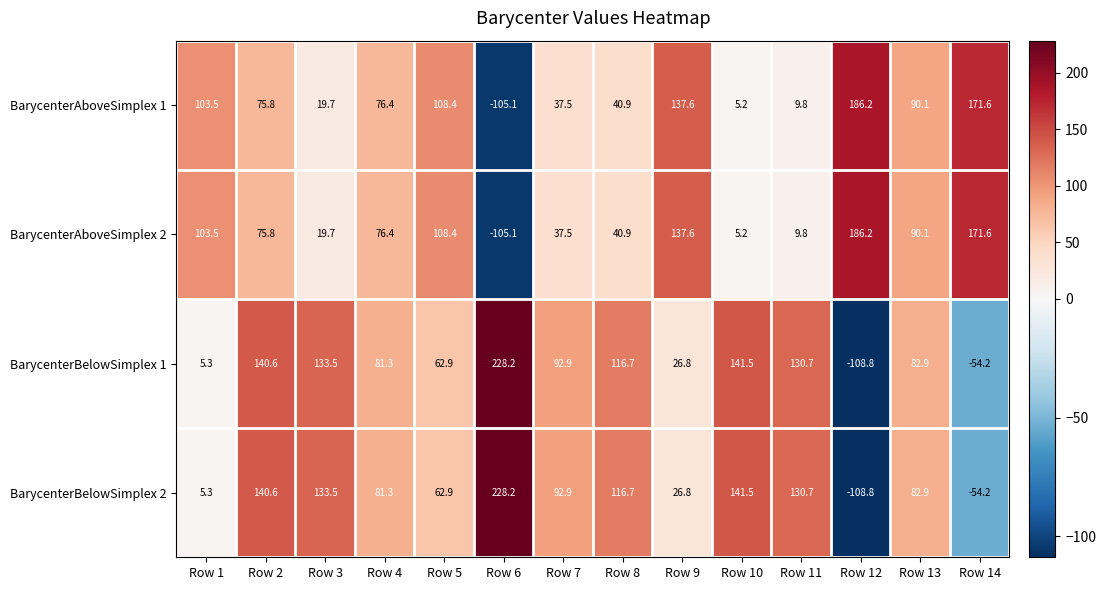

What is the difference between the highest and lowest values at Row 9?

110.8